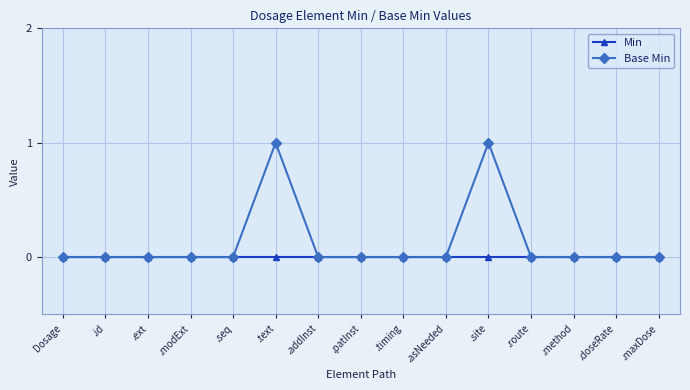

List the series in order of their peak value, lowest first.

Min, Base Min